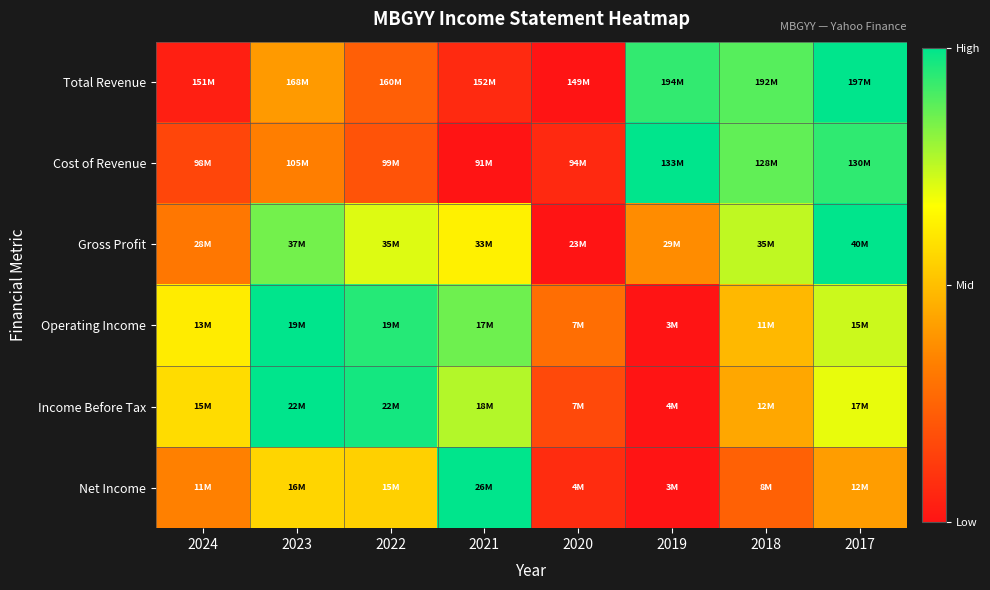

Count the number of categories in the chart.

8